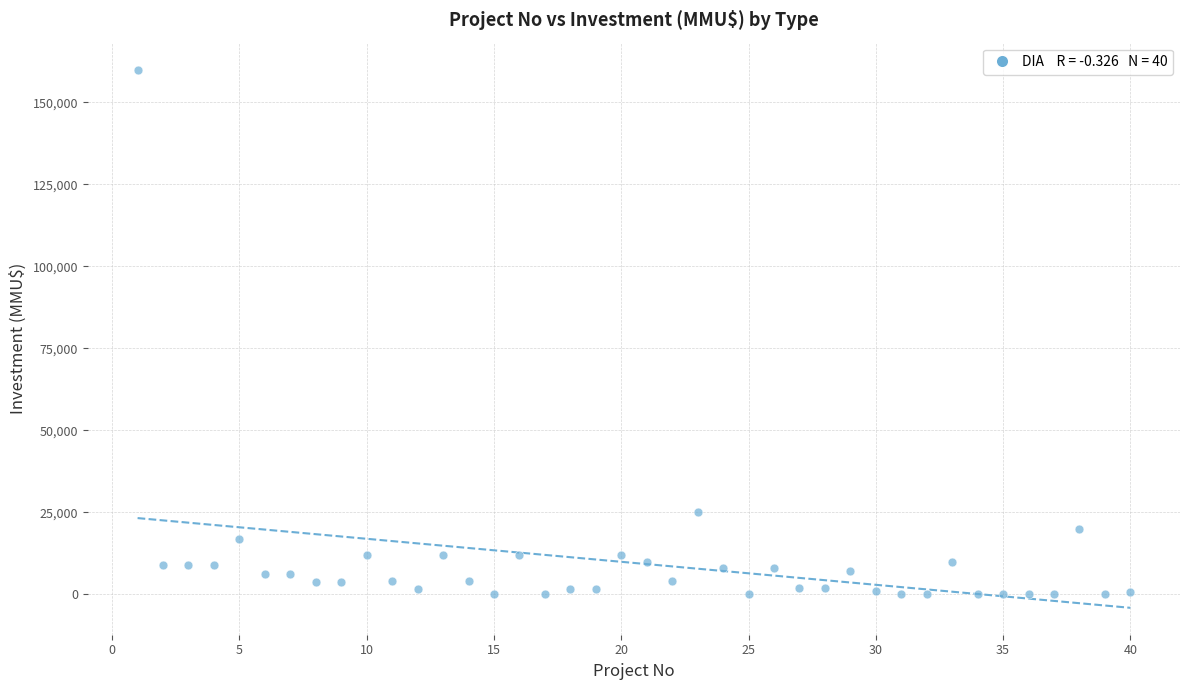

What is the range of X values (max minus min)?

39